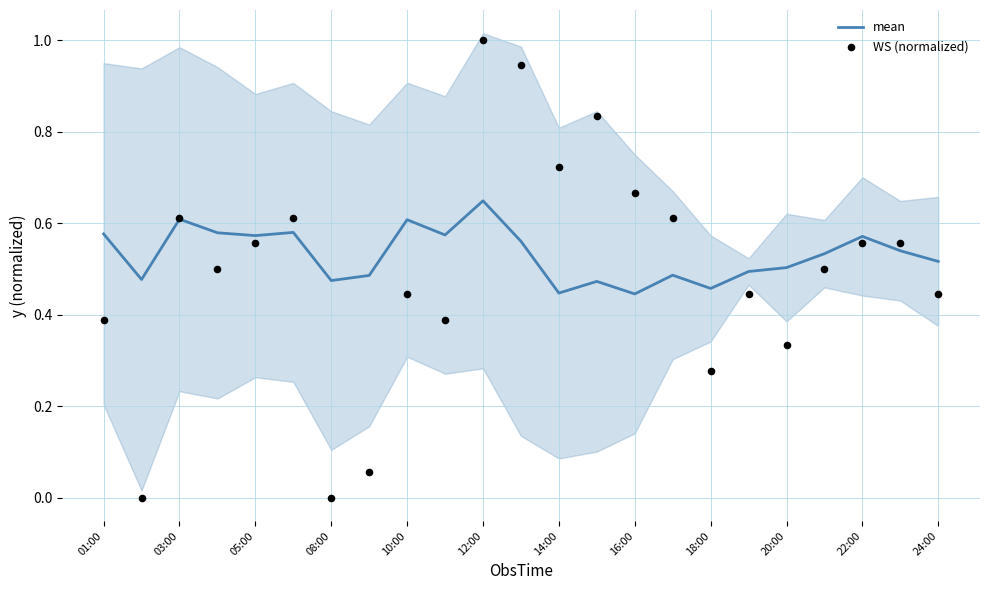

The mean series shows 0.4 at 03:00. True or false?

False